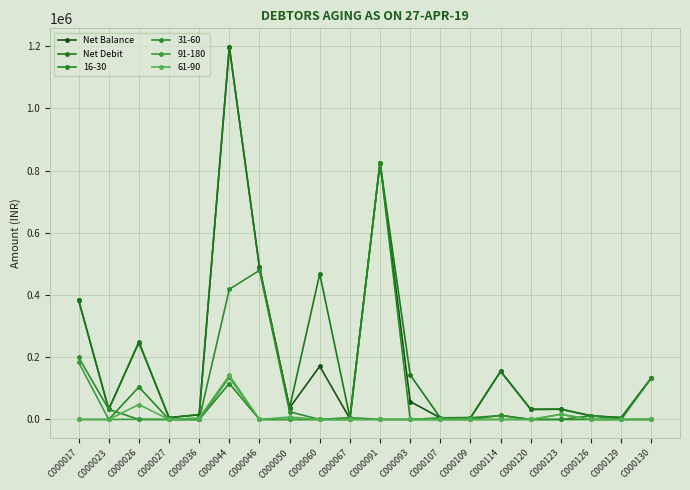

Is the value of Net Debit at C000067 greater than the value of Net Balance at C000093?

No